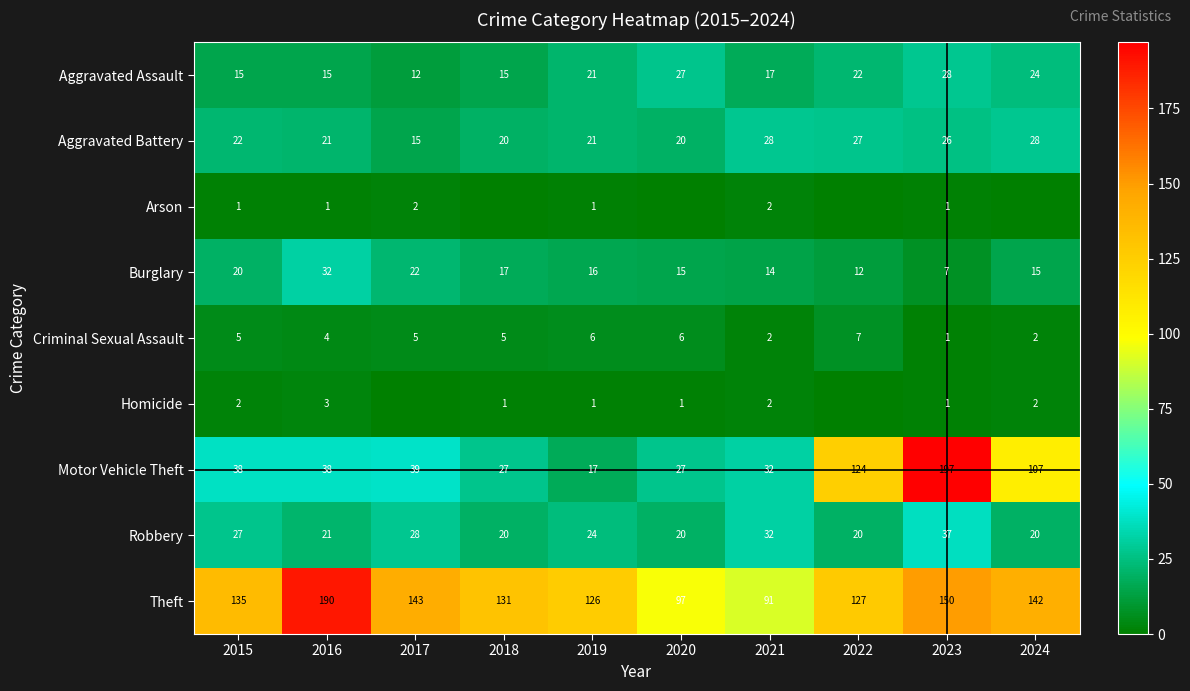

At which category is the sum across all series the highest?

2023